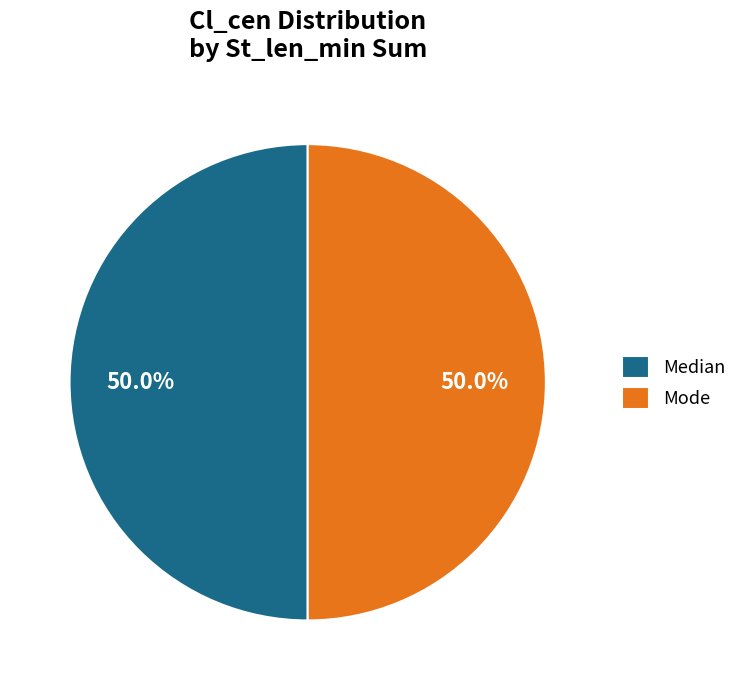

How many slices are in this pie chart?

2